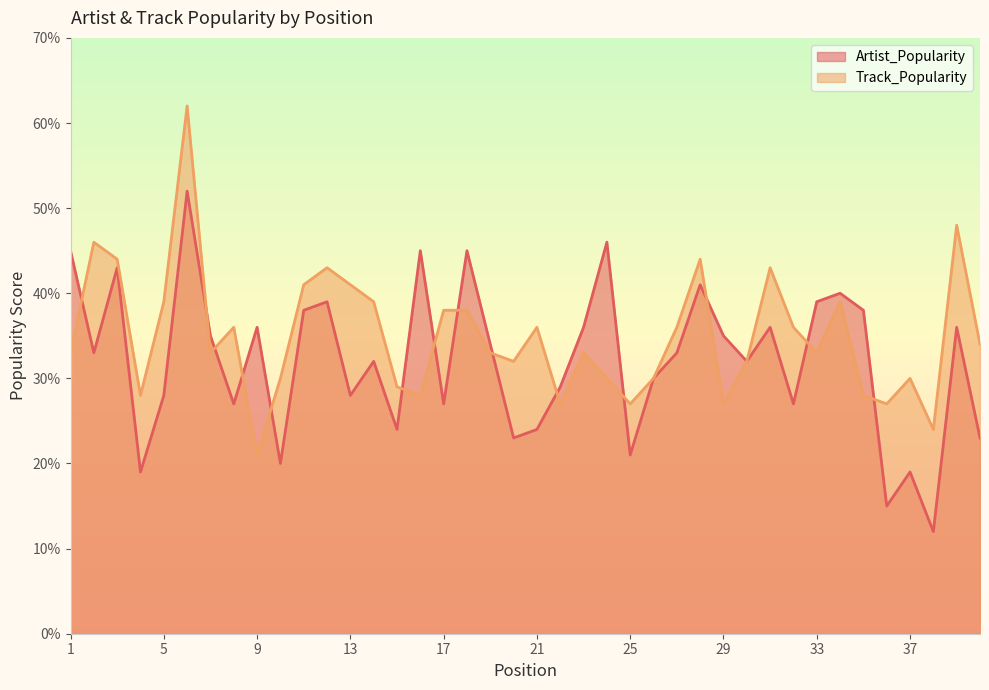

At which category does the chart reach its minimum across all series?

38